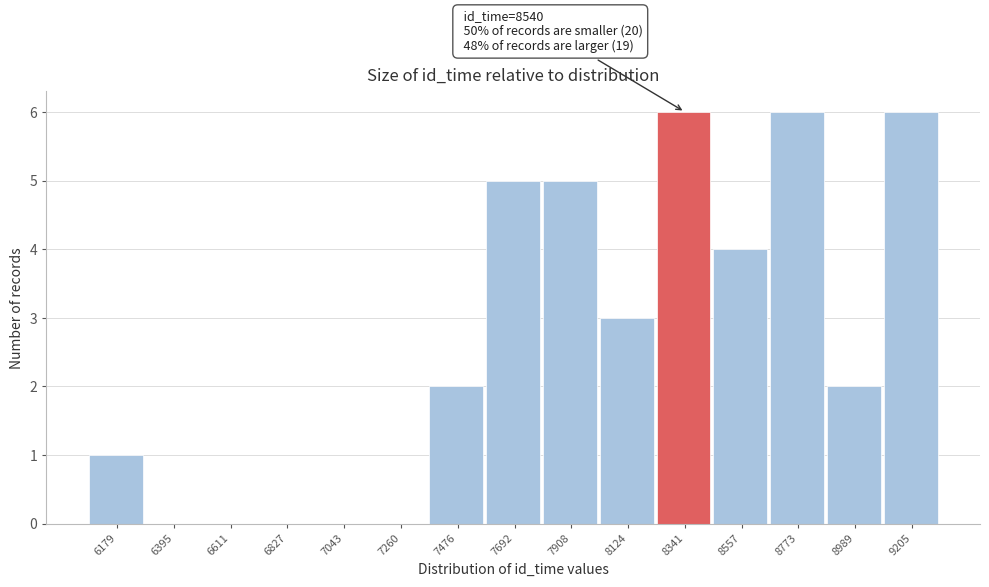

Reading right to left, transcribe all the data shown in this chart.

9205=6	8989=2	8773=6	8557=4	8341=6	8124=3	7908=5	7692=5	7476=2	7260=0	7043=0	6827=0	6611=0	6395=0	6179=1